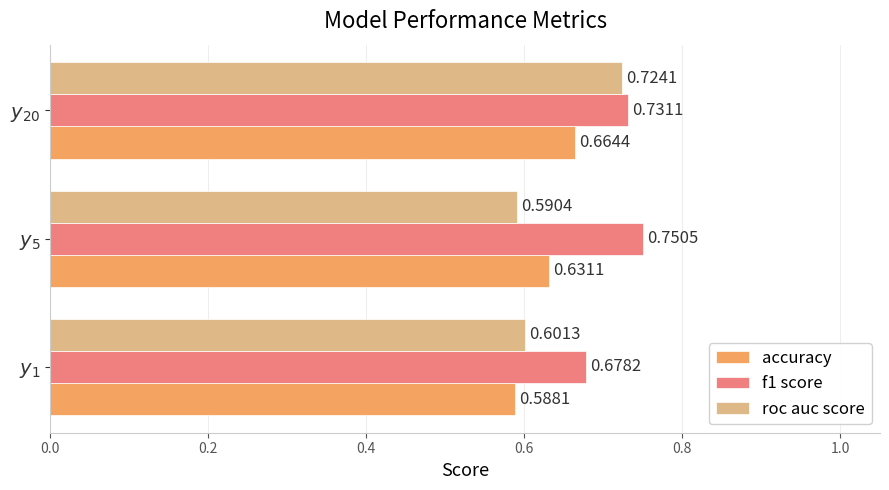

Which series has the widest spread of values?

roc auc score